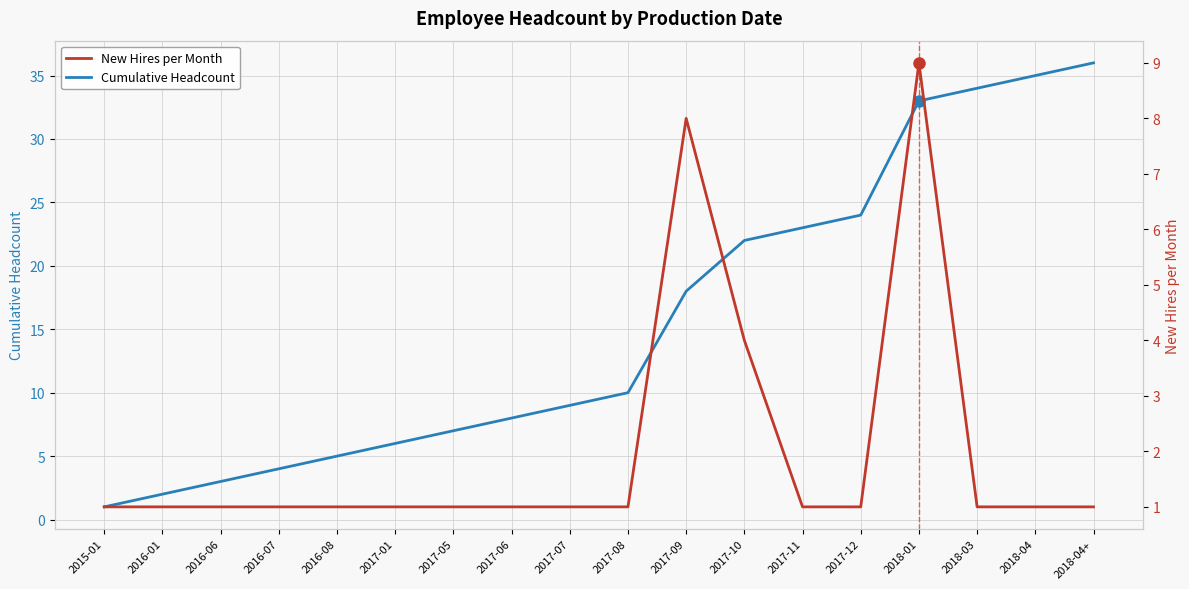

What are all the series names shown in the legend?

Cumulative Headcount, New Hires per Month